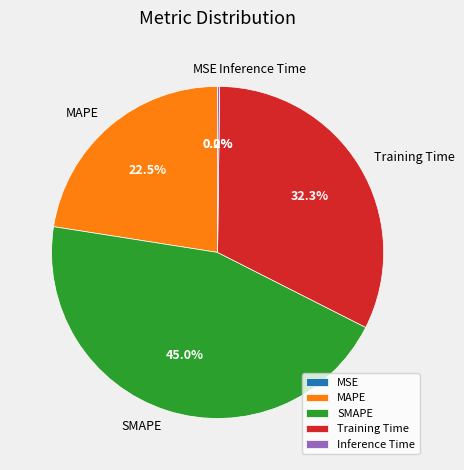

What is the largest slice in the pie chart?

SMAPE